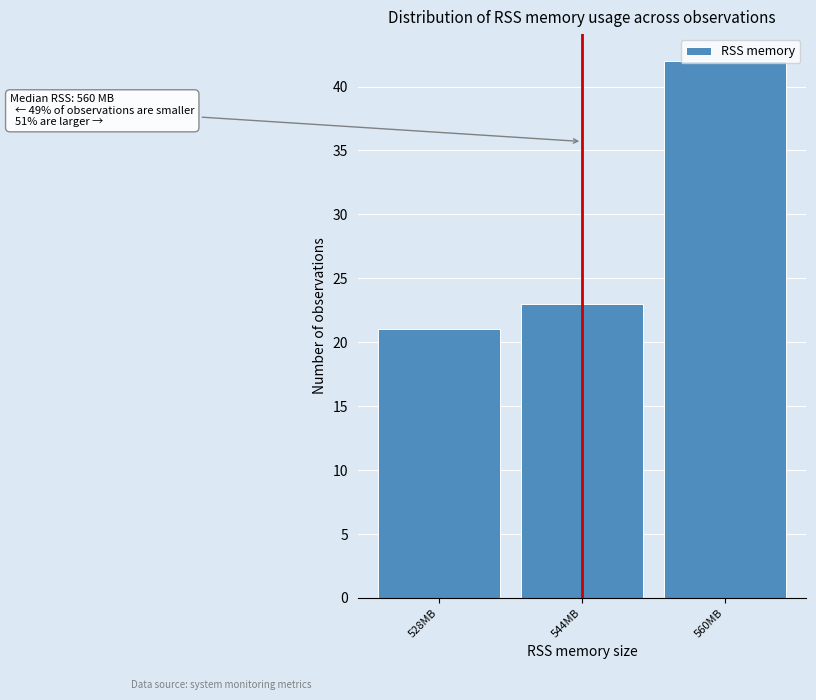

Which label corresponds to the largest value in the chart?

560MB